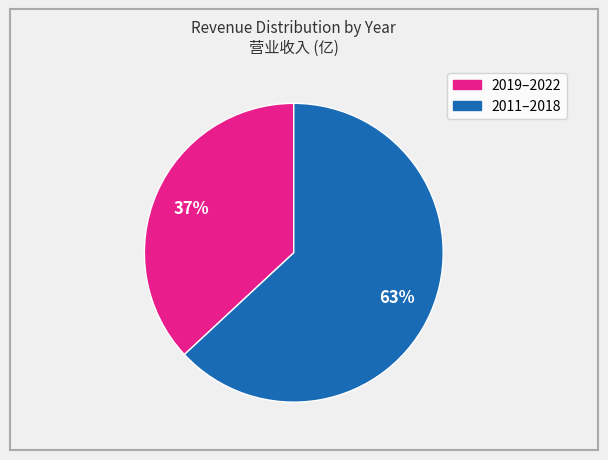

How many segments does this pie chart have?

2